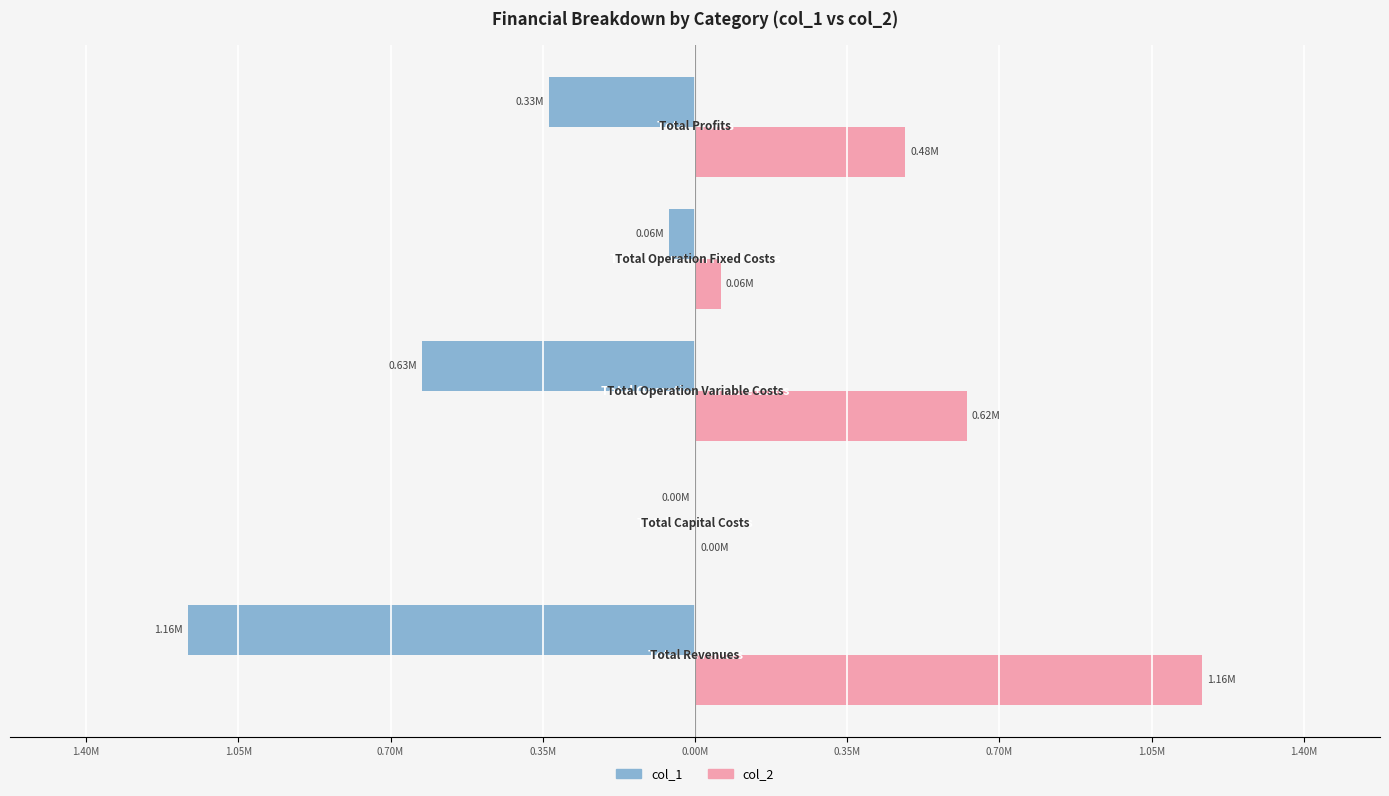

What is the minimum value for col_1?

-1164142.8